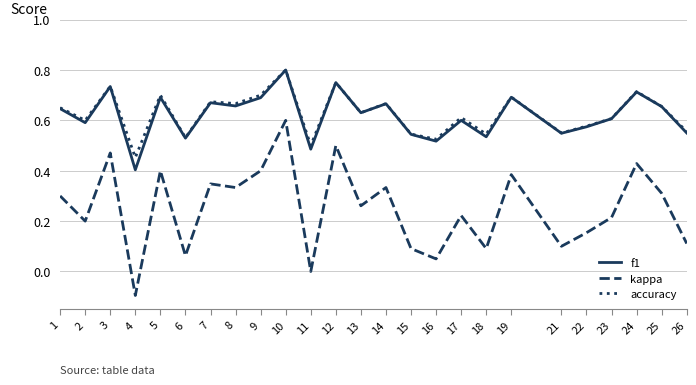

What is the total value across all series at 2?

1.4